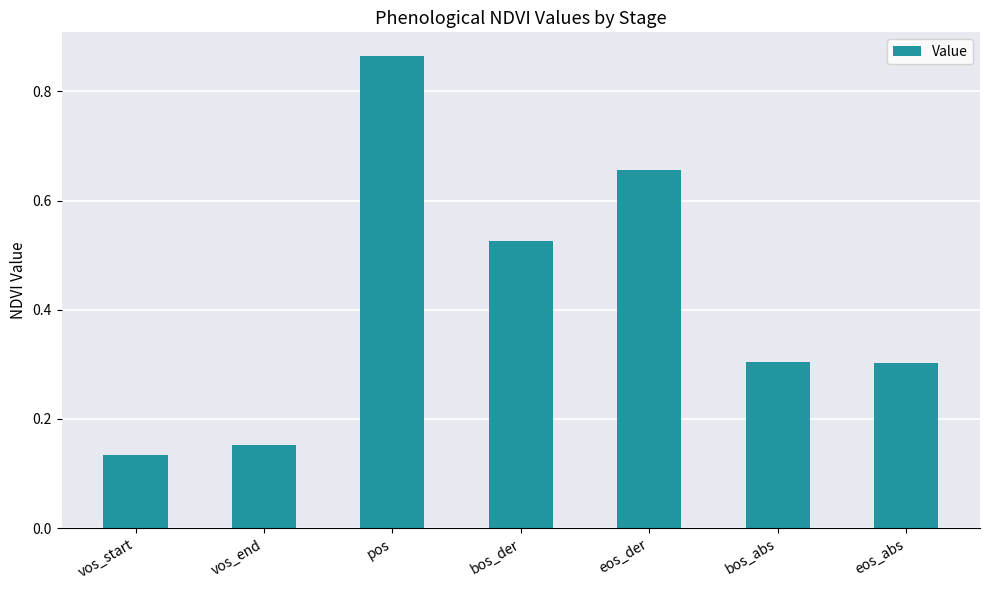

What is the average value?

0.4